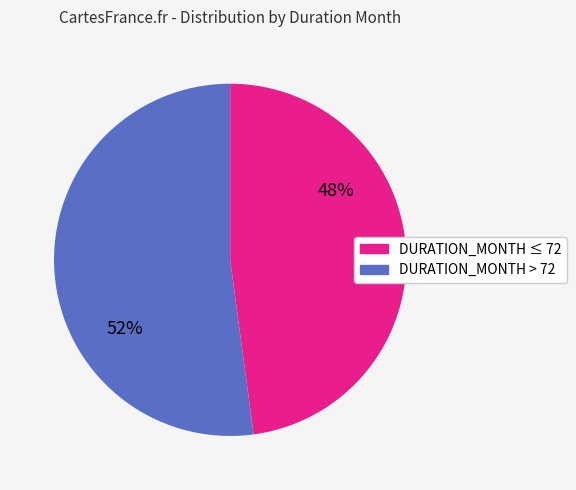

To the nearest percent, what is the difference between the largest and smallest slice percentages?

4%